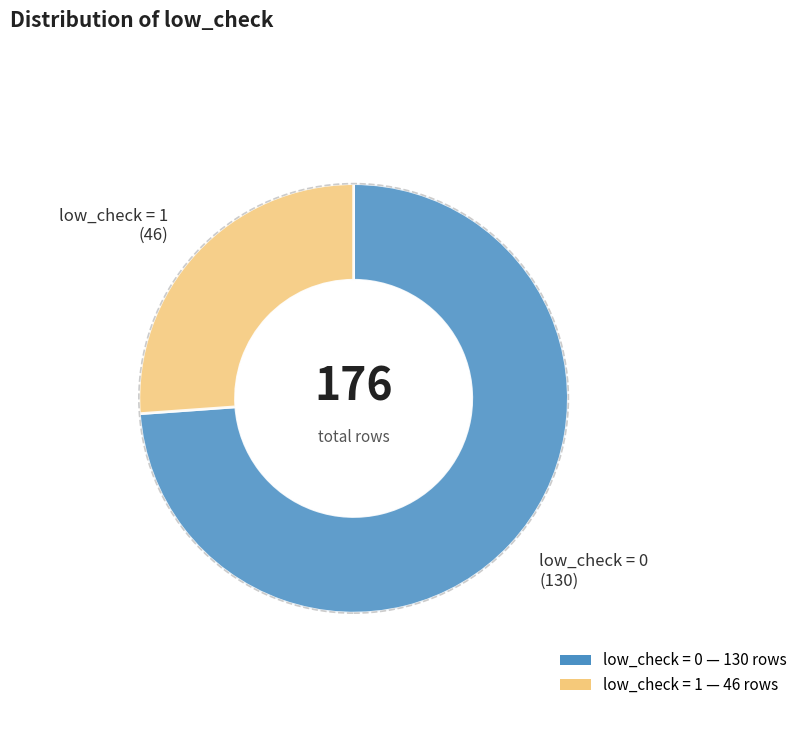

Rank the categories by value from highest to lowest.

low_check = 0, low_check = 1